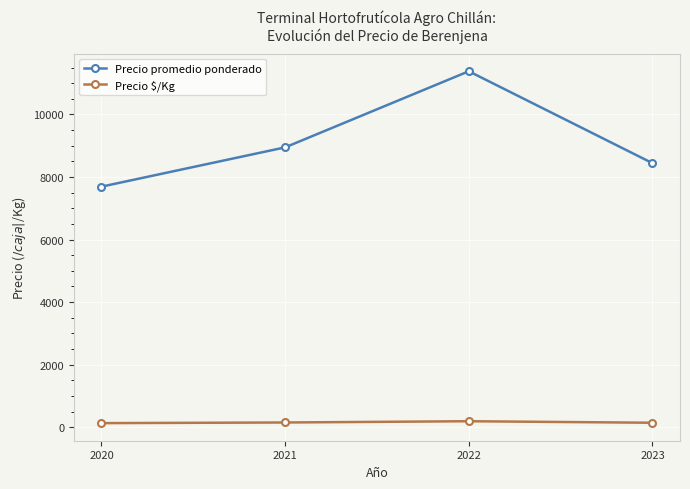

The value of Precio $/Kg at 2022 is 189.5. True or false?

True